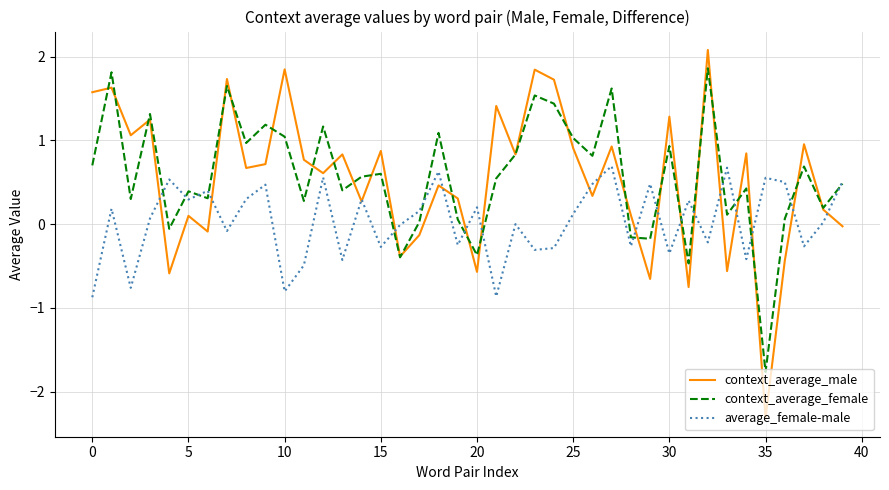

What is the minimum value shown in the chart?

-2.3